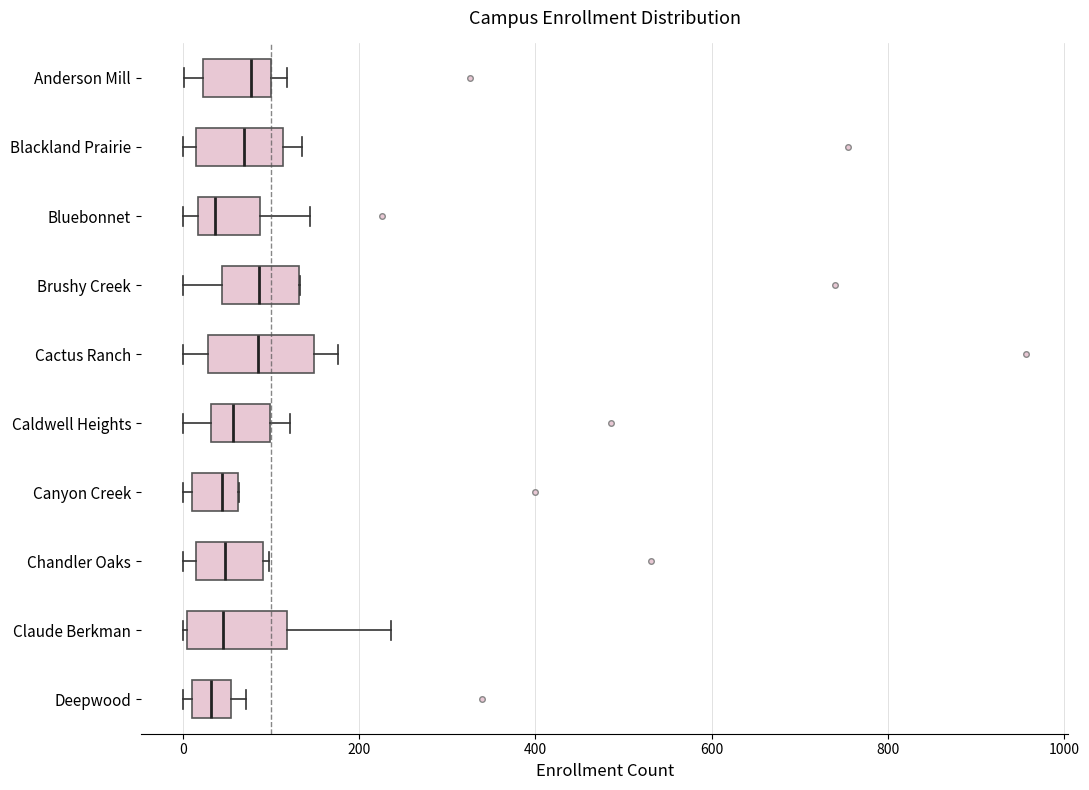

Where is the right edge of the box for Chandler Oaks on the x-axis? The values are not printed on the chart, so give them approximately, as read against the axis.

100